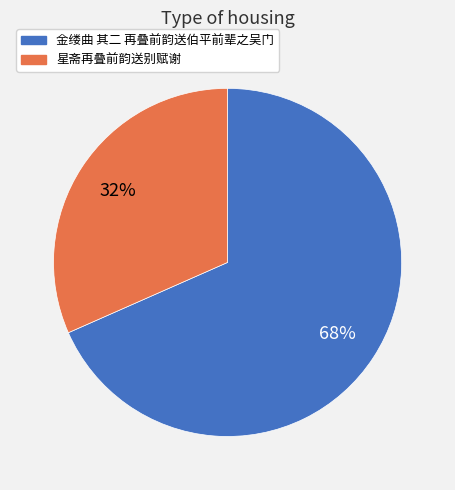

Which category has the smallest portion of the pie?

星斋再叠前韵送别赋谢